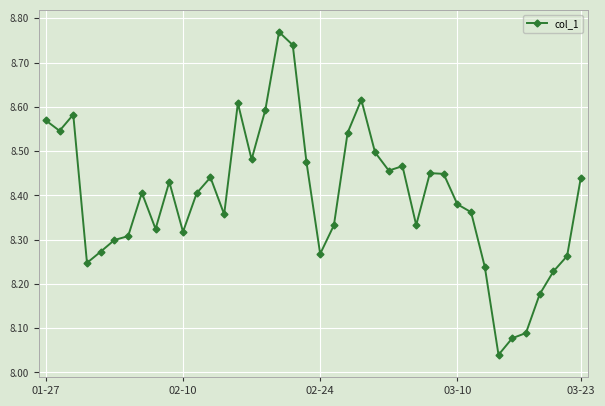

What is the difference between the maximum and minimum values?

0.7